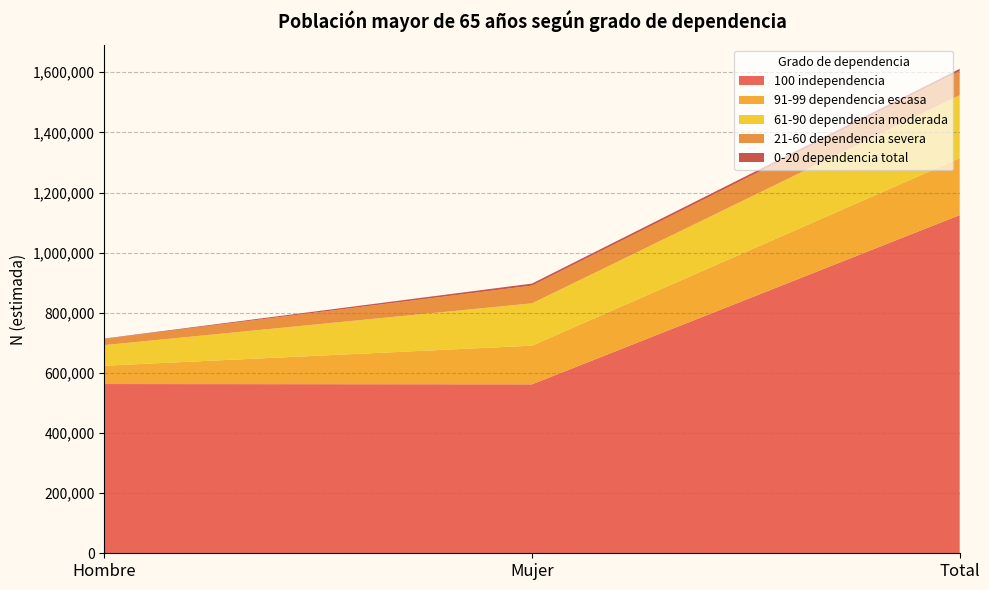

Reading right to left, what are all the values shown in this chart?

100 independencia: 1124971	562001	562969
91-99 dependencia escasa: 189450	128551	60899
61-90 dependencia moderada: 209469	140848	68621
21-60 dependencia severa: 79567	58986	20581
0-20 dependencia total: 7910	6749	1162